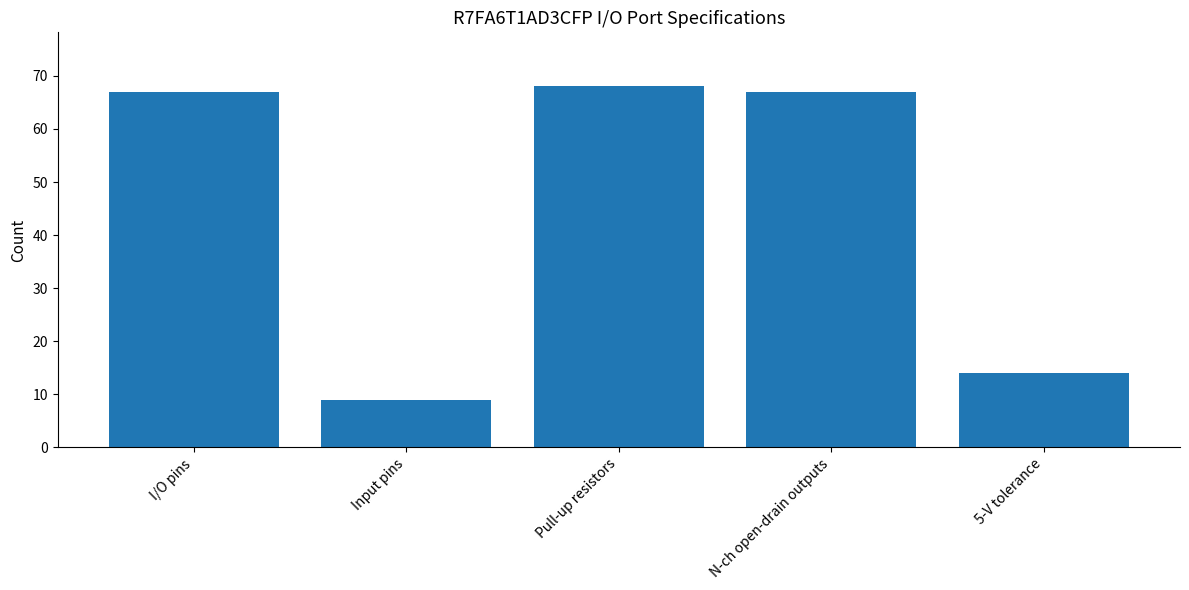

What is the difference between the maximum and minimum values?

59